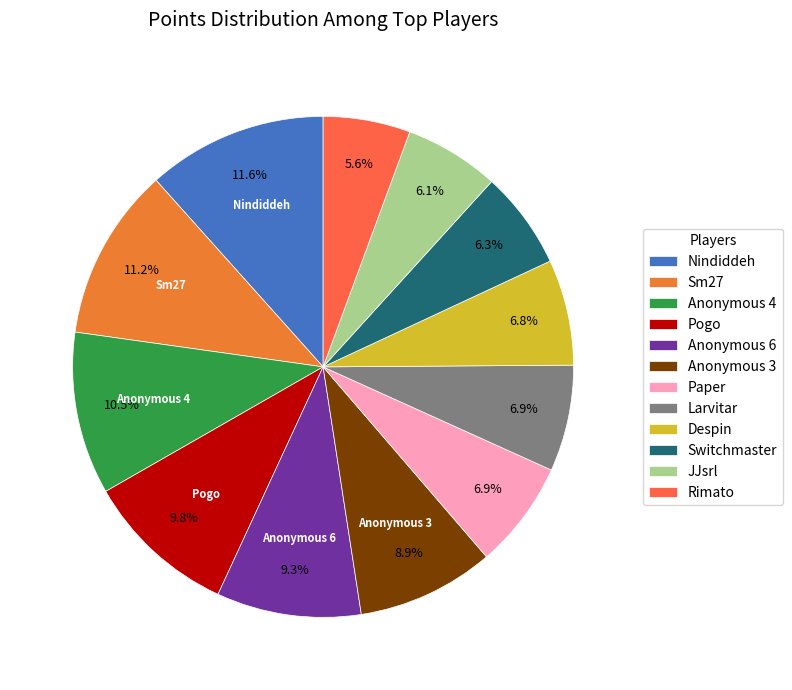

Is it true that Switchmaster is 17% of the pie?

False